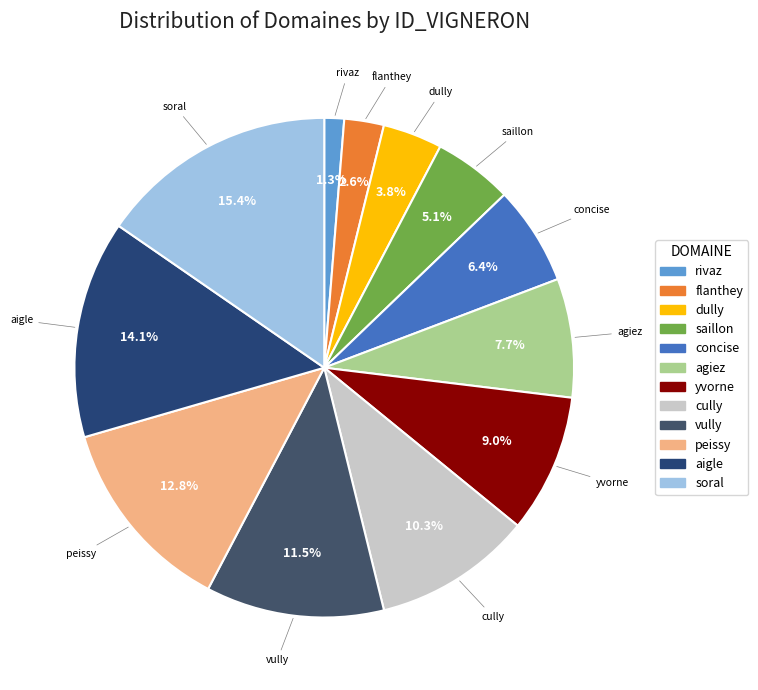

Rank the categories by value from lowest to highest.

rivaz, flanthey, dully, saillon, concise, agiez, yvorne, cully, vully, peissy, aigle, soral